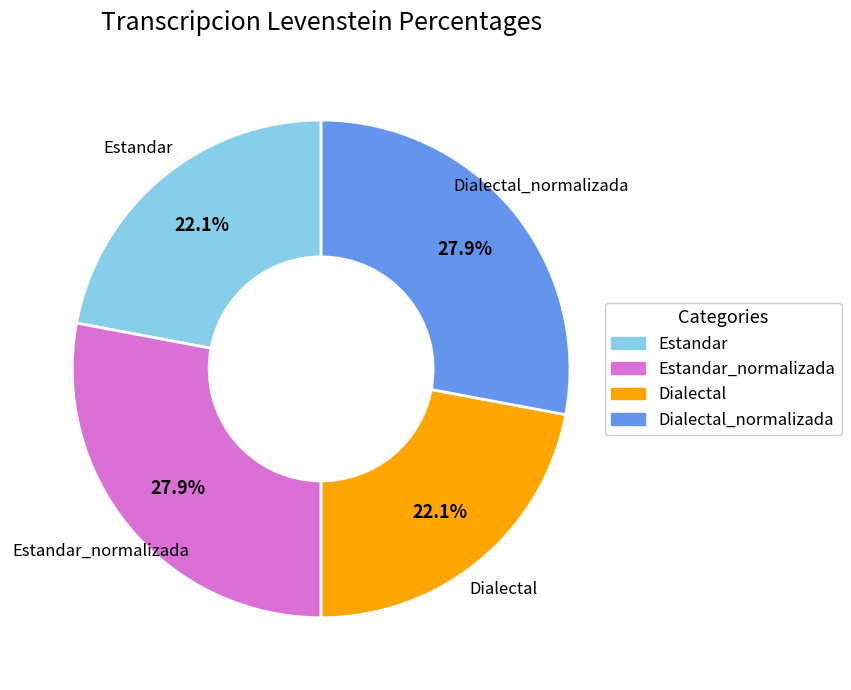

Does any single category account for the majority?

No